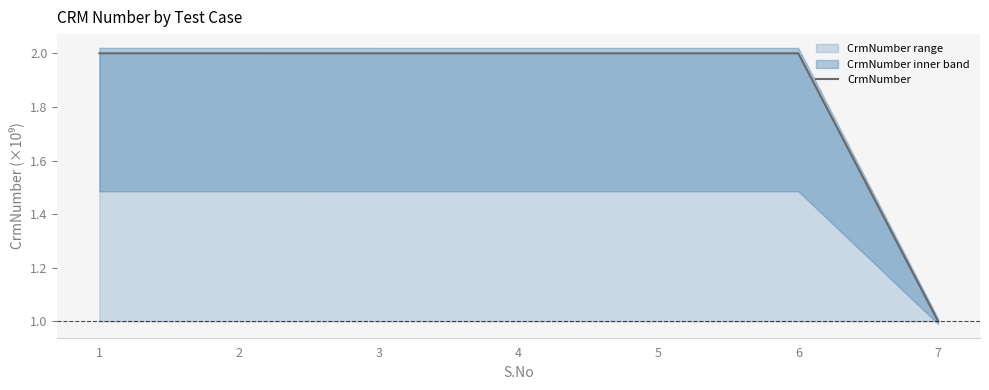

Approximately how many times larger is the value at 5 compared to 4?

1.0